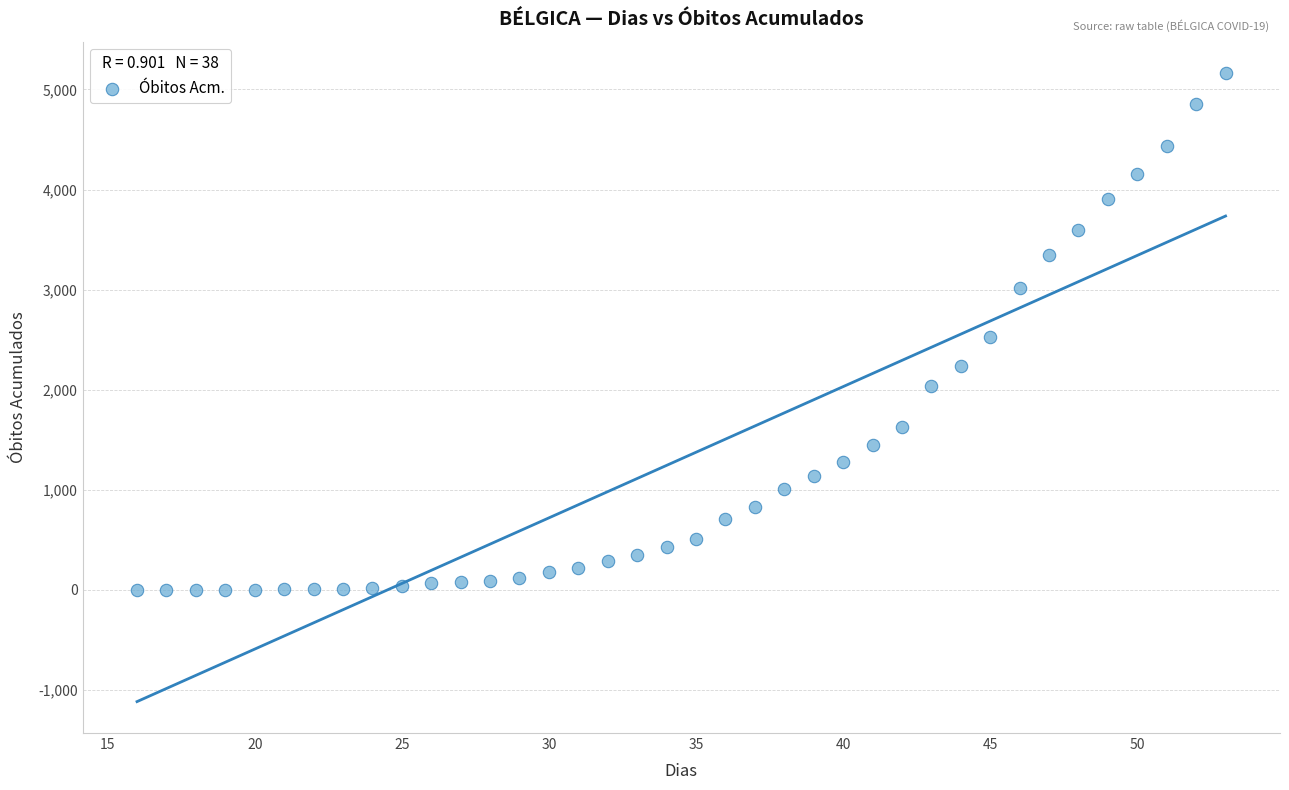

What is the range of Y values (max minus min)?

5160